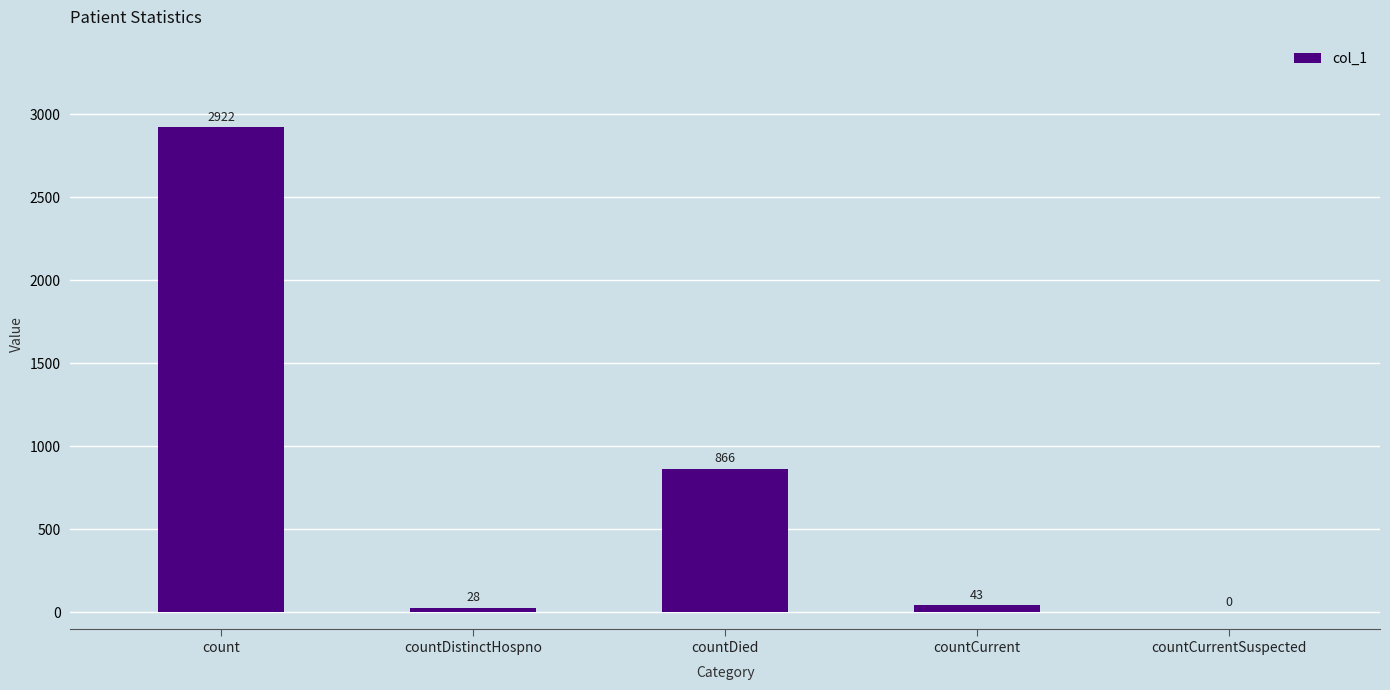

What is the change in value from countDistinctHospno to countCurrentSuspected?

-28